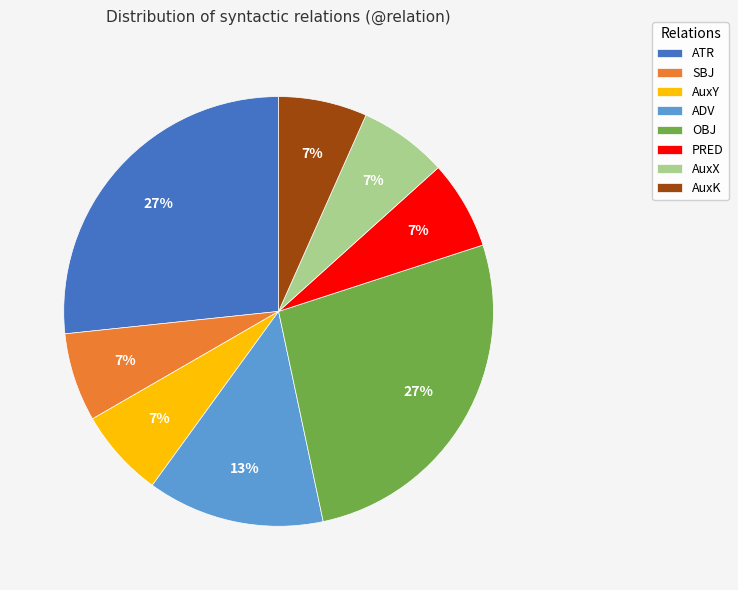

True or false: OBJ accounts for 12% of the total.

False